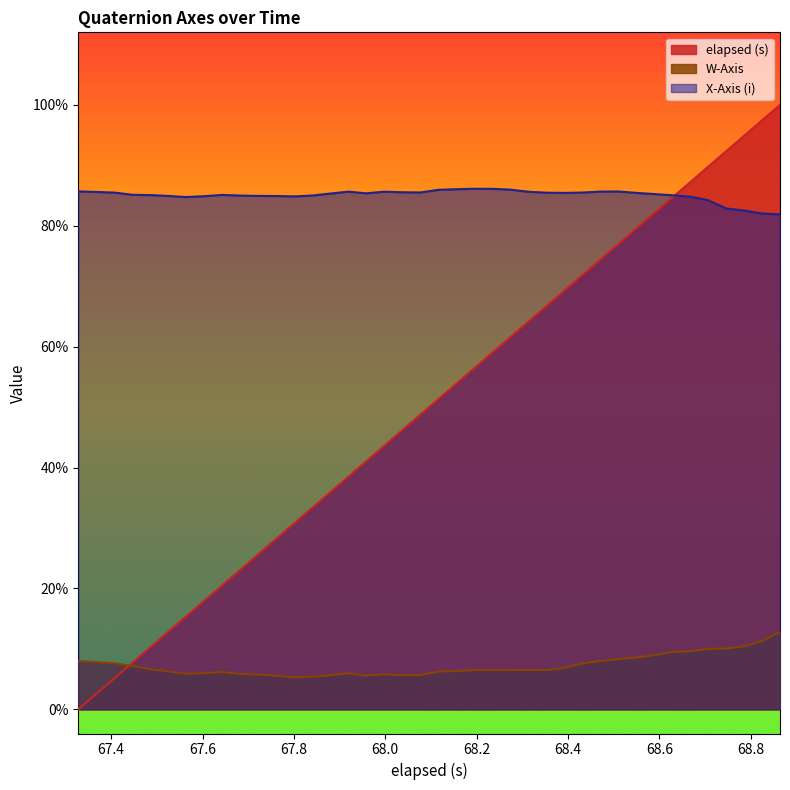

Which series has the widest spread of values?

elapsed (s)